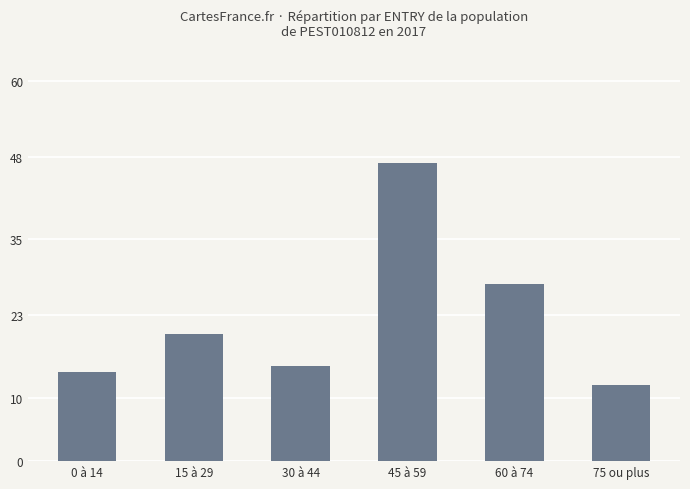

The value at 0 à 14 is 14. True or false?

True